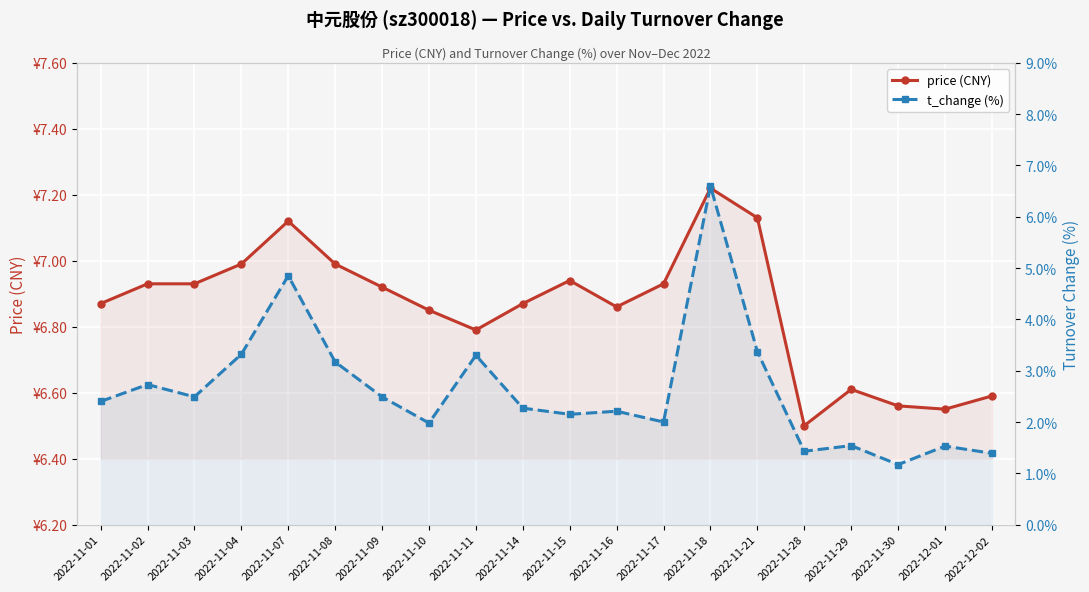

The value of price (CNY) at 2022-11-15 is 6.9. True or false?

True